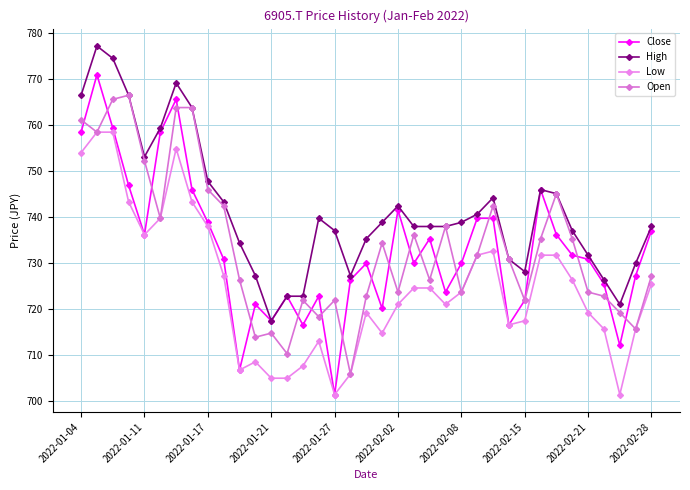

What is the smallest value displayed?

701.4